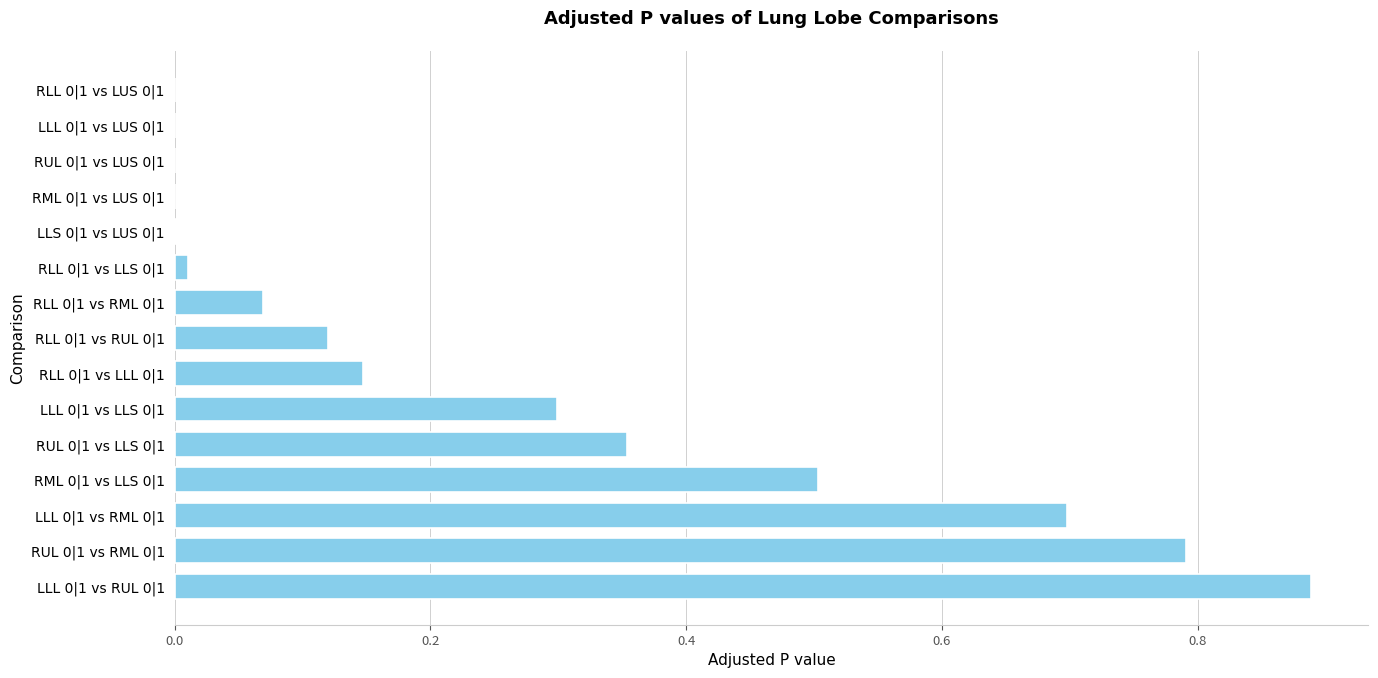

What is the sum of all values?

3.9